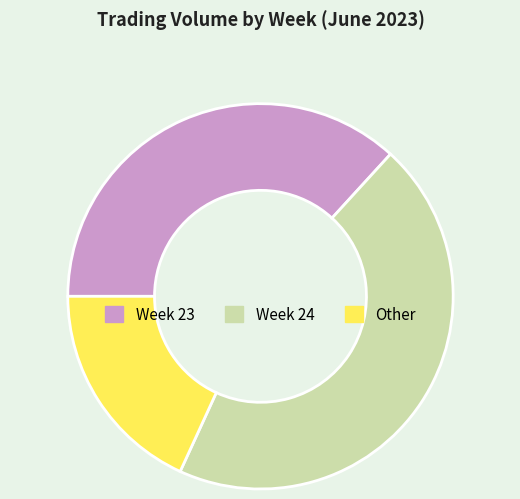

Does any single category account for the majority?

No